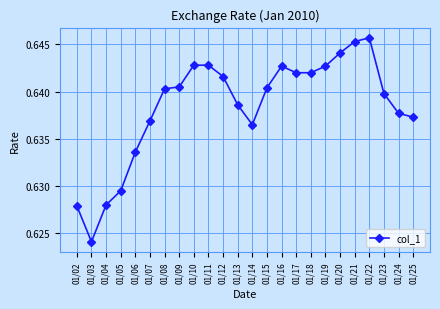

At which category does the chart reach its peak across all series?

01/22